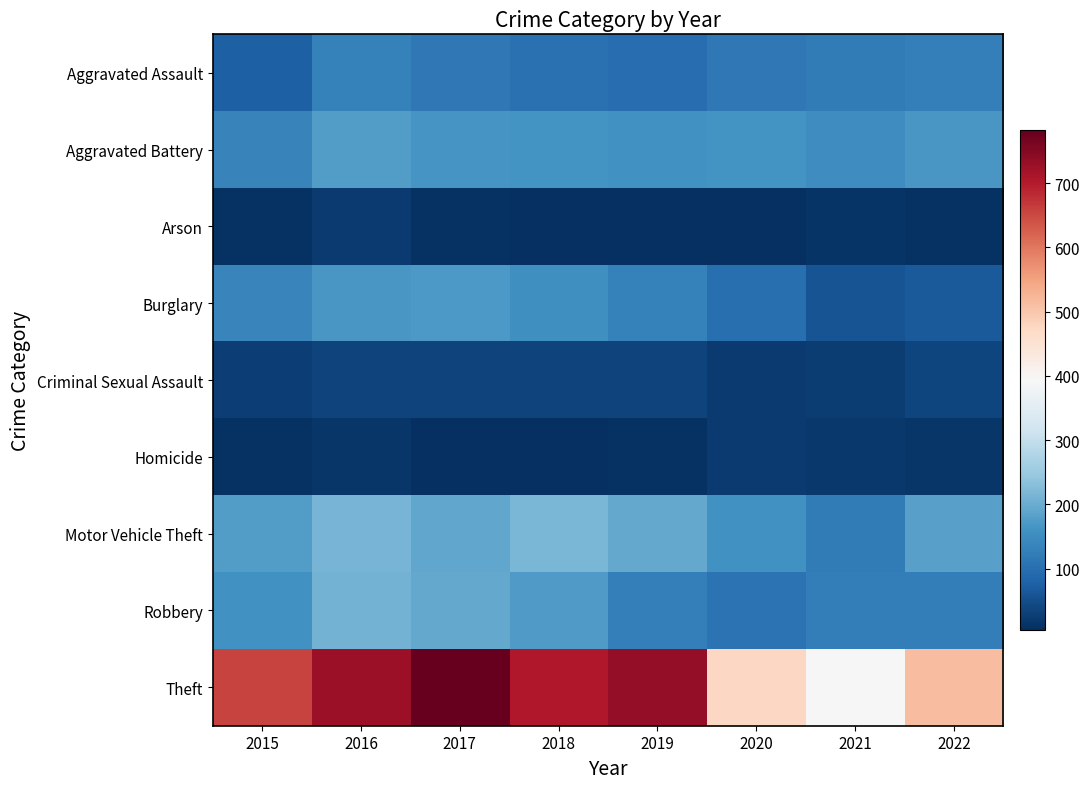

Which series has the largest range (max minus min)?

Theft